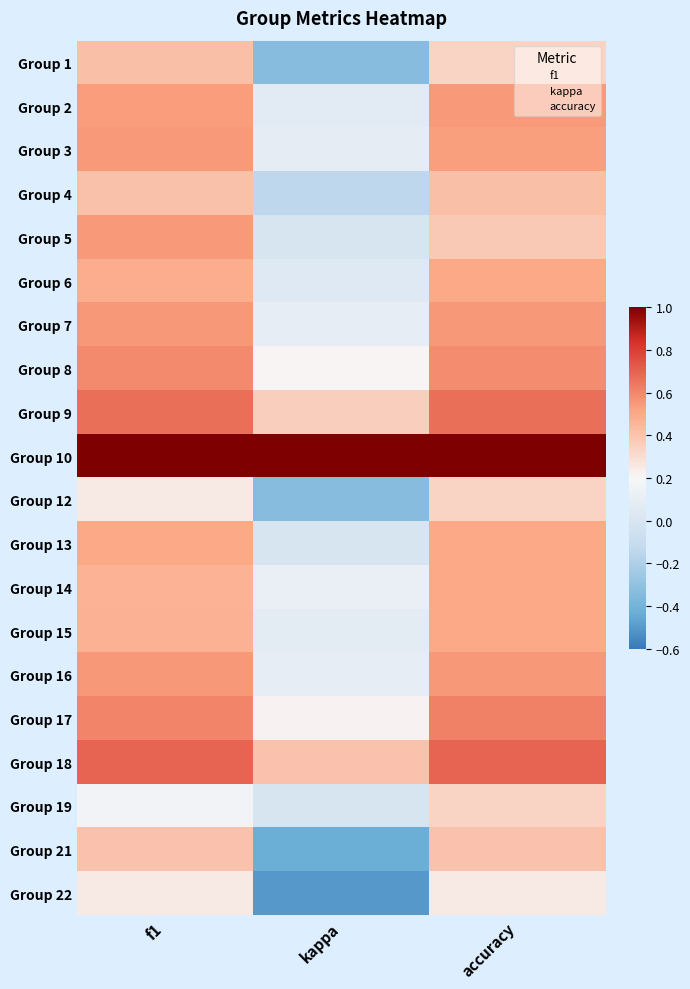

Reading right to left, transcribe all the data shown in this chart.

Group 1: accuracy=0.3	kappa=-0.3	f1=0.4
Group 2: accuracy=0.5	kappa=0.1	f1=0.5
Group 3: accuracy=0.5	kappa=0.1	f1=0.5
Group 4: accuracy=0.4	kappa=-0.1	f1=0.4
Group 5: accuracy=0.4	kappa=0.0	f1=0.5
Group 6: accuracy=0.5	kappa=0.0	f1=0.5
Group 7: accuracy=0.6	kappa=0.1	f1=0.6
Group 8: accuracy=0.6	kappa=0.2	f1=0.6
Group 9: accuracy=0.7	kappa=0.4	f1=0.7
Group 10: accuracy=1.0	kappa=1.0	f1=1.0
Group 12: accuracy=0.3	kappa=-0.3	f1=0.2
Group 13: accuracy=0.5	kappa=0.0	f1=0.5
Group 14: accuracy=0.5	kappa=0.1	f1=0.5
Group 15: accuracy=0.5	kappa=0.1	f1=0.5
Group 16: accuracy=0.6	kappa=0.1	f1=0.6
Group 17: accuracy=0.6	kappa=0.2	f1=0.6
Group 18: accuracy=0.7	kappa=0.4	f1=0.7
Group 19: accuracy=0.3	kappa=0.0	f1=0.2
Group 21: accuracy=0.4	kappa=-0.4	f1=0.4
Group 22: accuracy=0.2	kappa=-0.5	f1=0.2